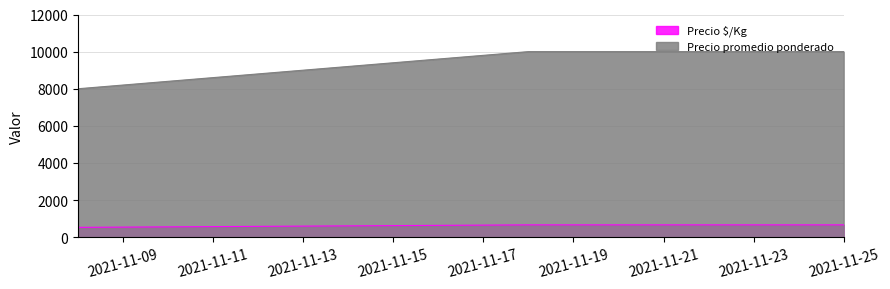

At which category is the sum across all series the highest?

2021-11-18